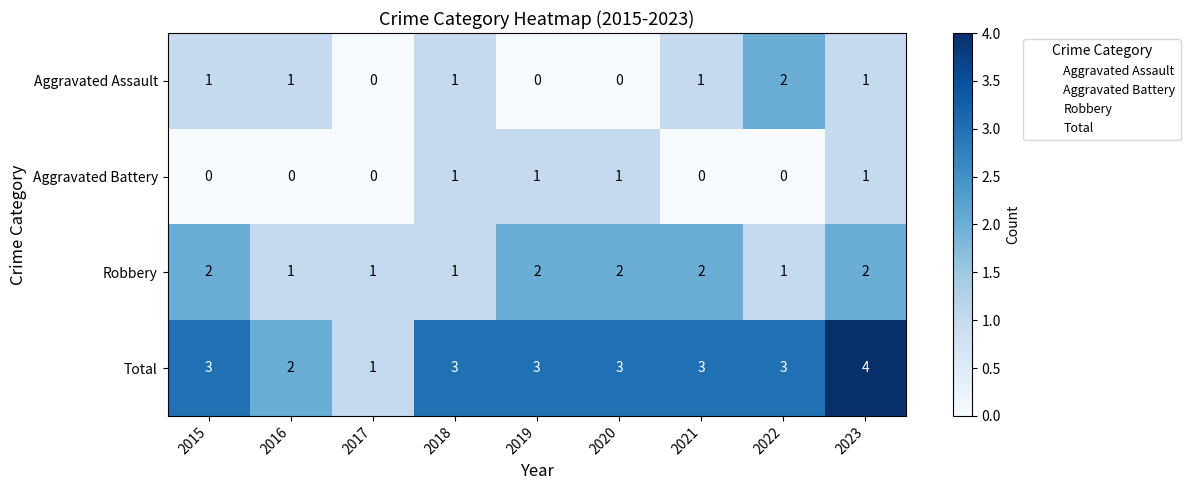

Which series has the largest range (max minus min)?

Total